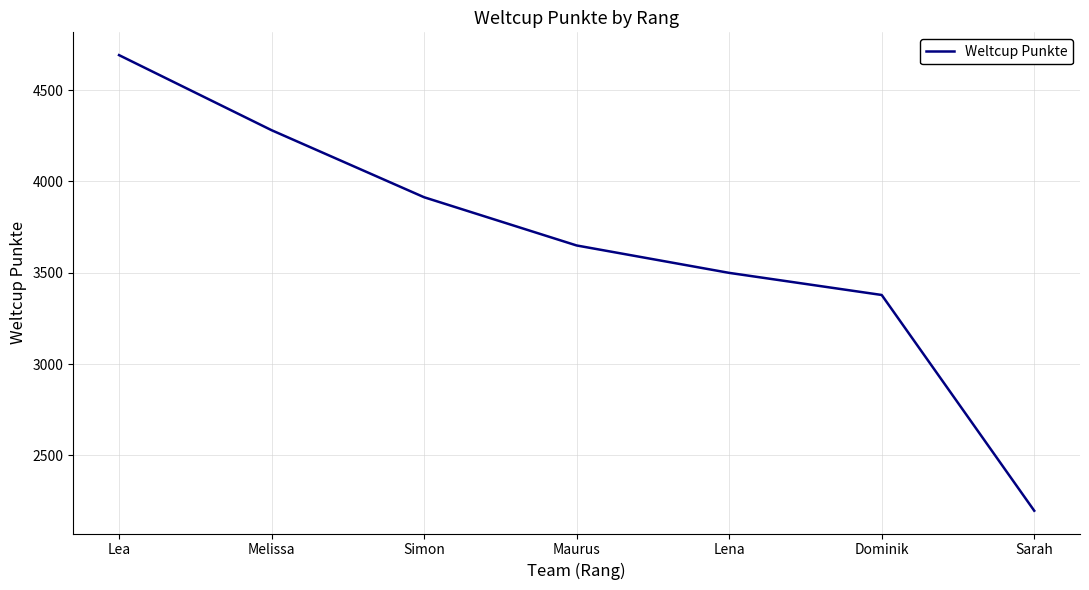

Reading left to right, extract all data points from this chart.

Lea=4691	Melissa=4280	Simon=3913	Maurus=3649	Lena=3499	Dominik=3378	Sarah=2197